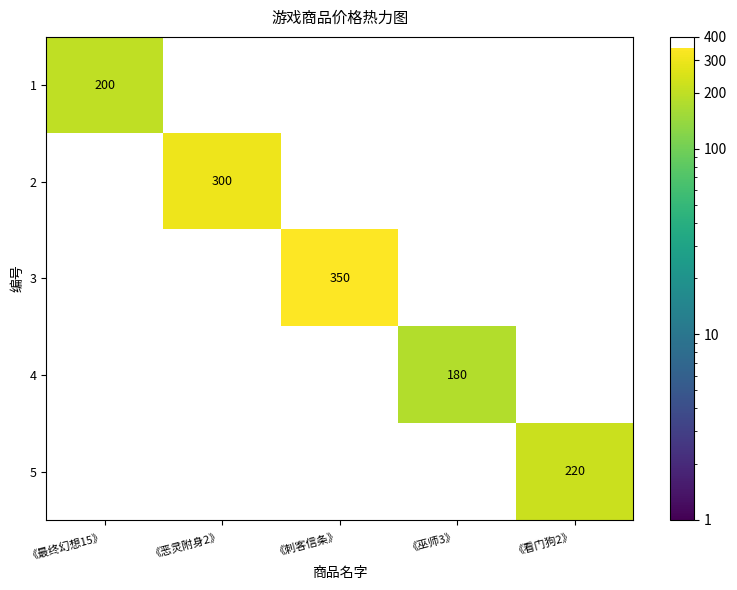

Which series changed the most between 《最终幻想15》 and 《巫师3》?

1